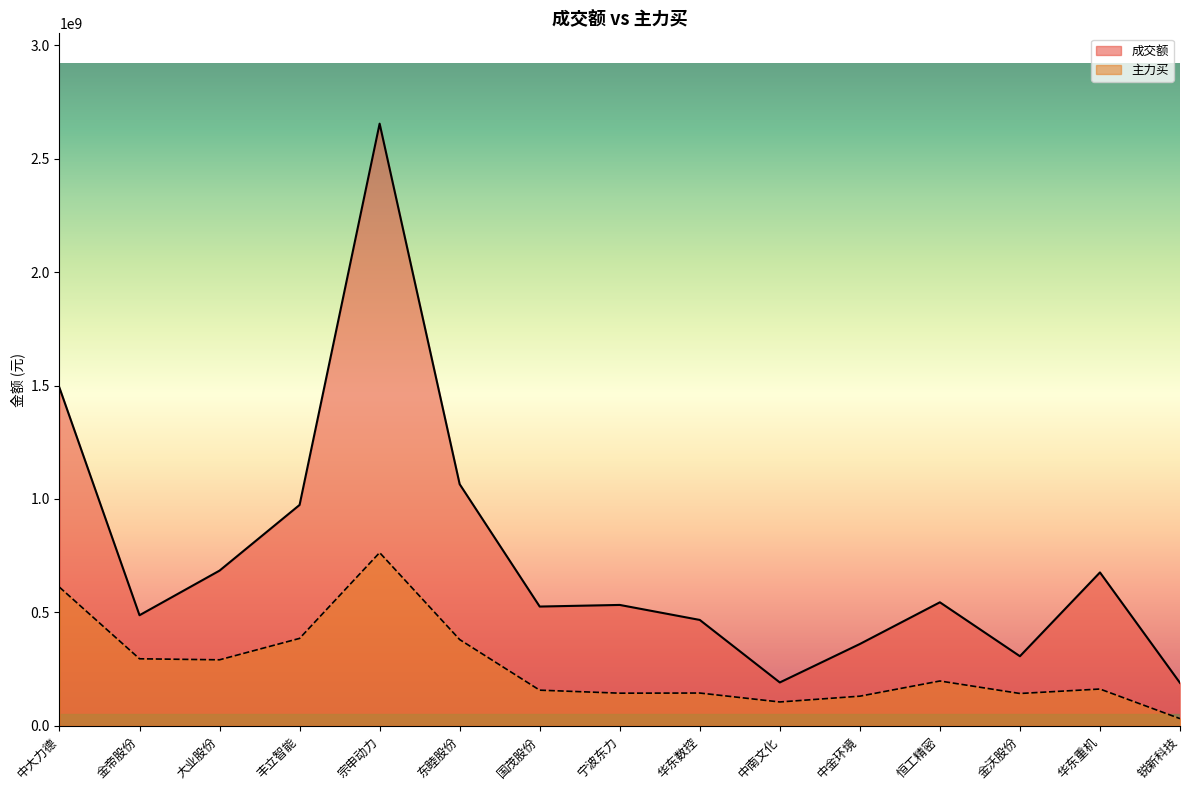

What is the smallest value displayed?

31263137